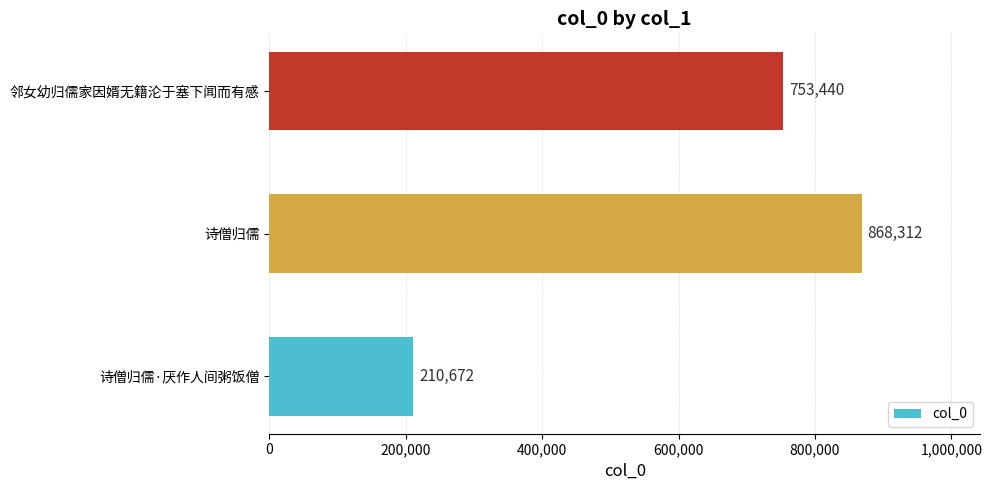

Reading top to bottom, extract all data points from this chart.

邻女幼归儒家因婿无籍沦于塞下闻而有感=753440	诗僧归儒=868312	诗僧归儒·厌作人间粥饭僧=210672